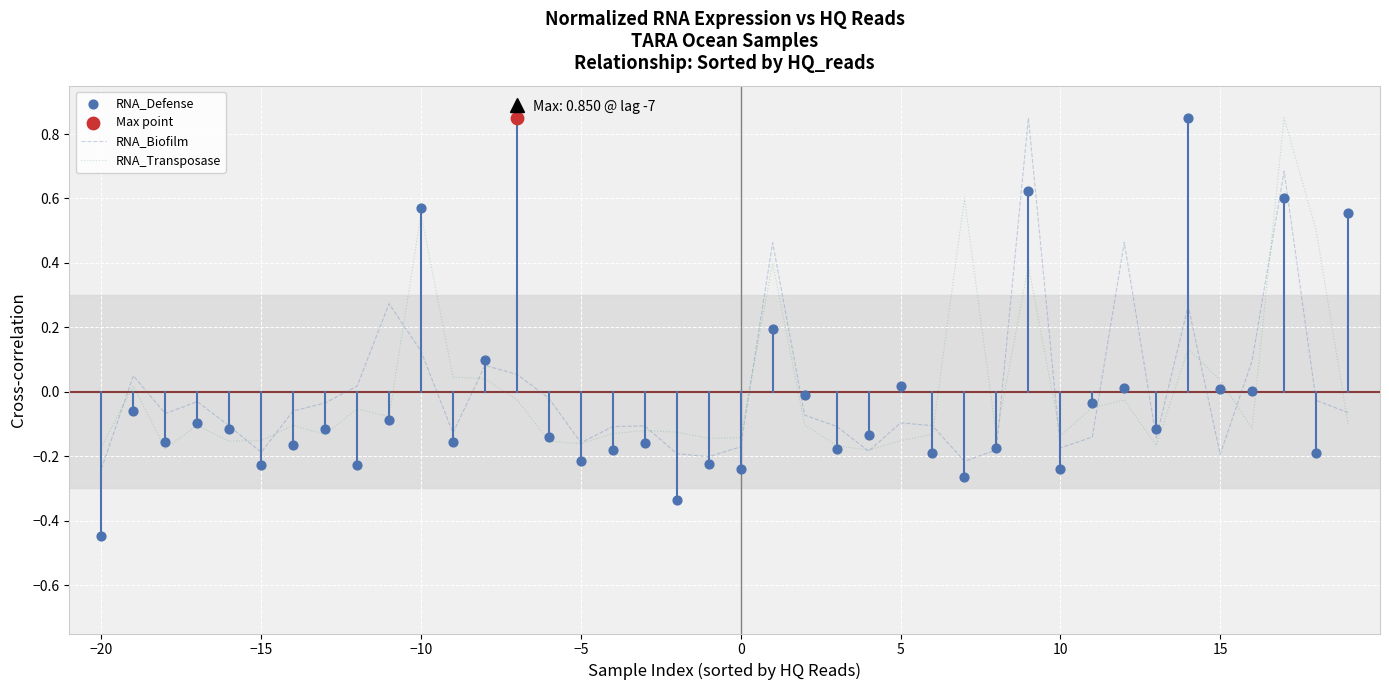

Which series has the largest total across all categories?

RNA_Transposase